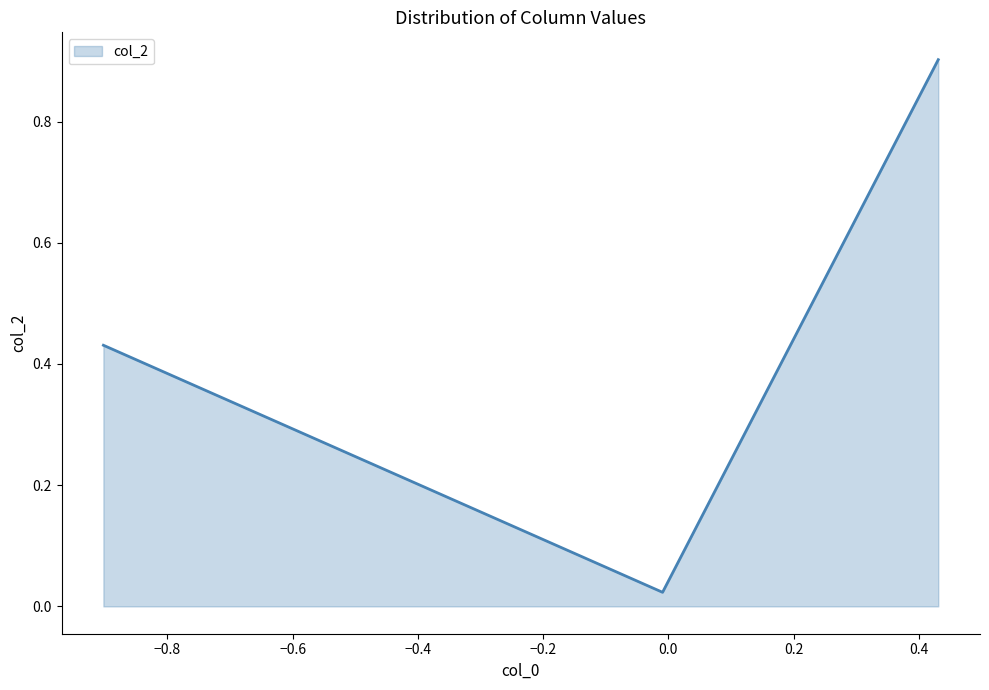

What is the sum of all values?

1.4